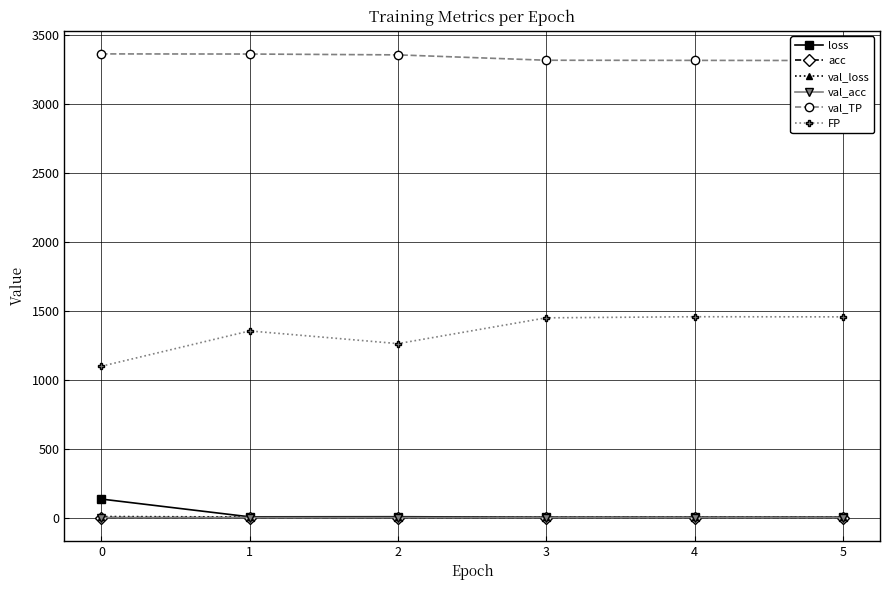

Is it true that acc equals 1.6 at 5?

False